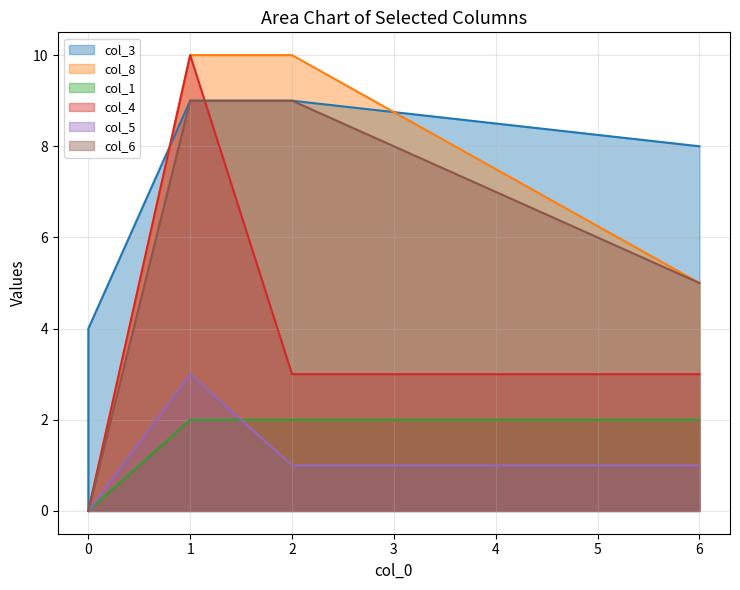

How many interior local peaks does the col_4 series have?

1